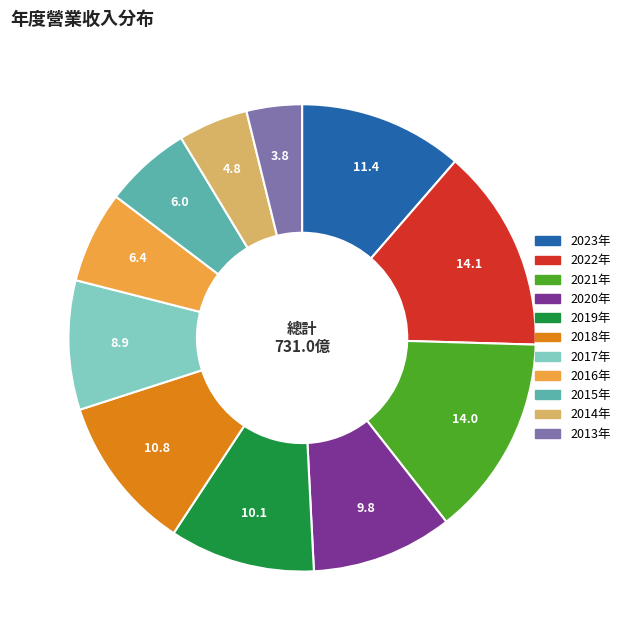

Count the number of slices in the pie.

11